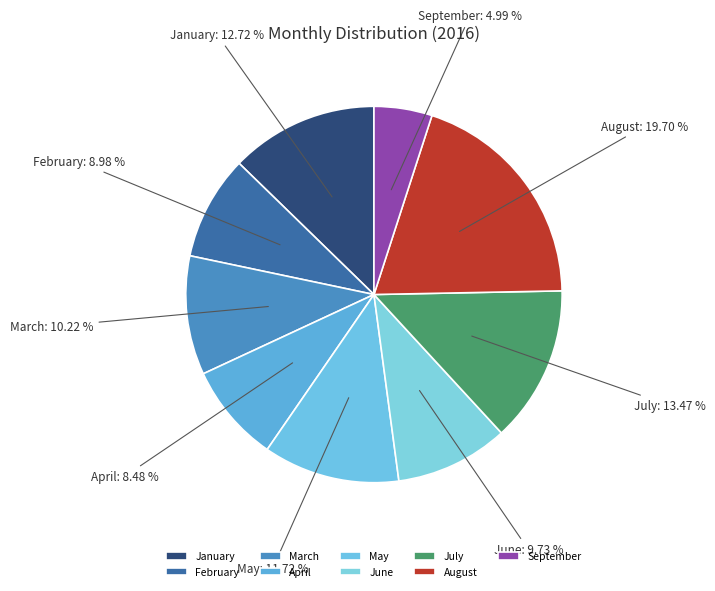

Which category has the smallest portion of the pie?

September